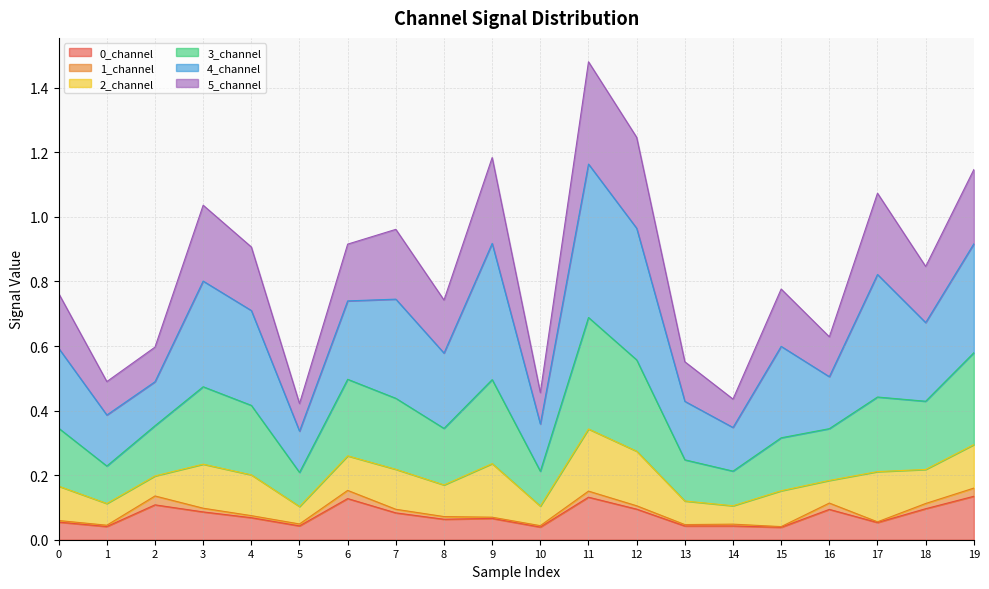

At which category does 3_channel reach its first local peak?

3